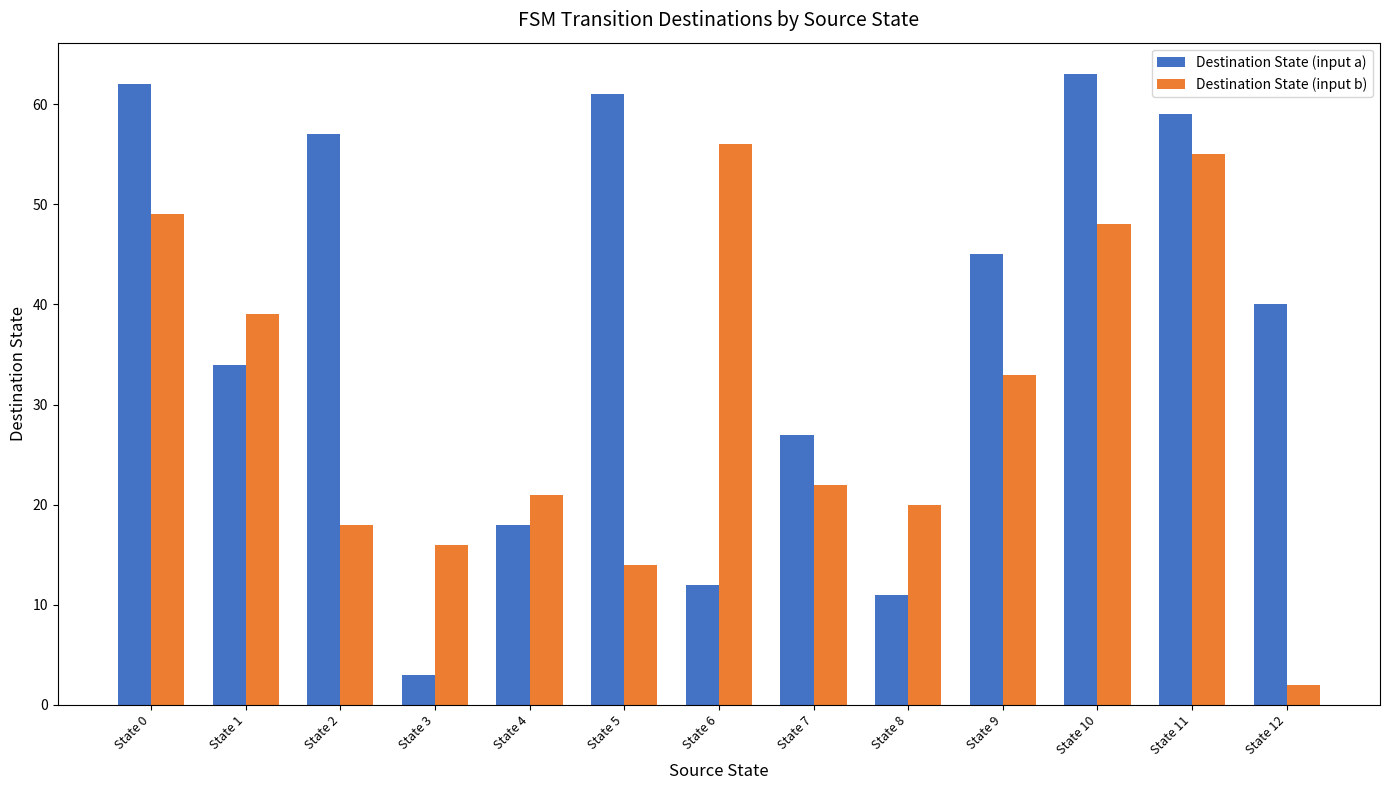

Does the chart contain any negative values?

No